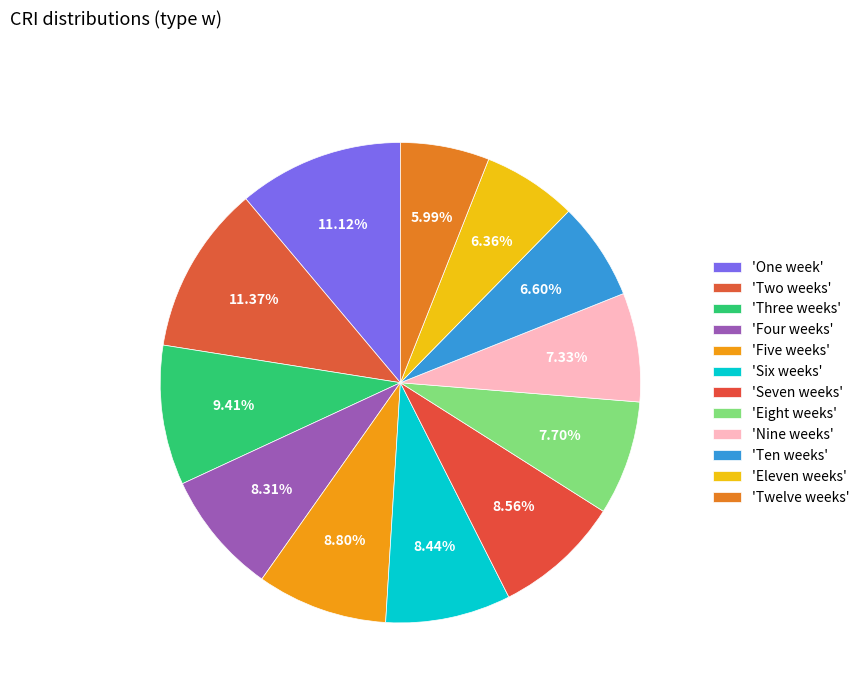

Count the number of slices in the pie.

12